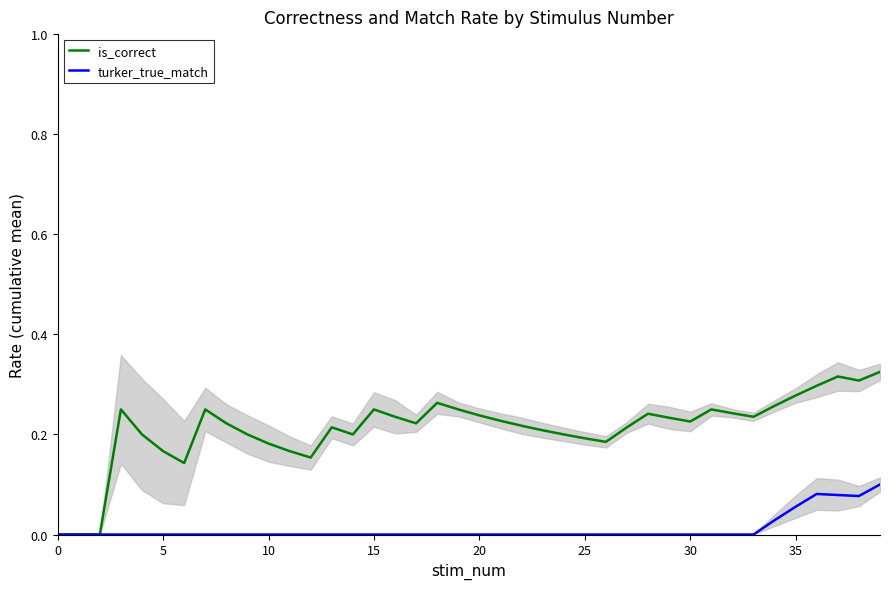

At how many categories does at least one series exceed 0?

37